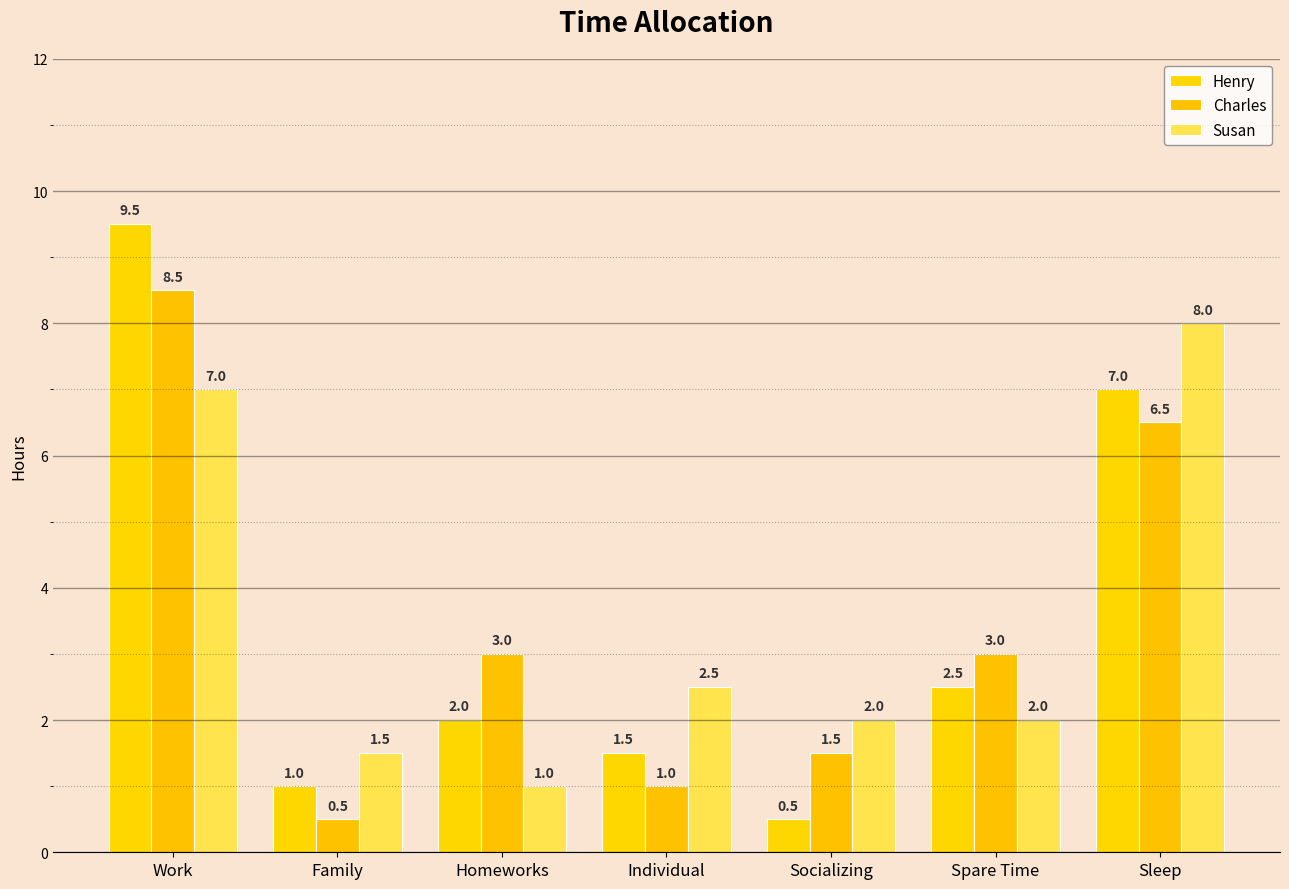

What is the lowest value of the Henry series?

0.5